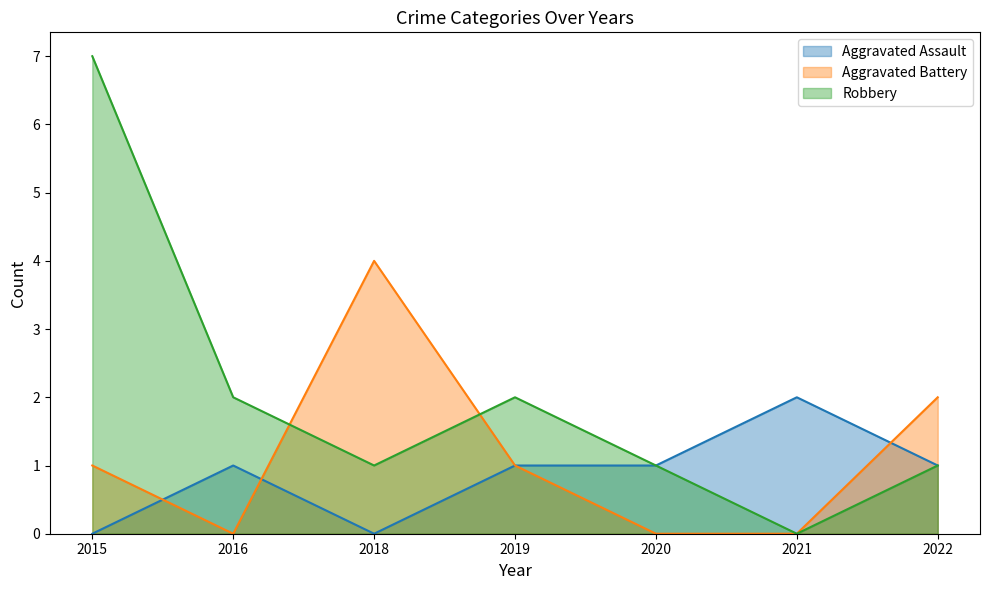

Which series has the largest range (max minus min)?

Robbery